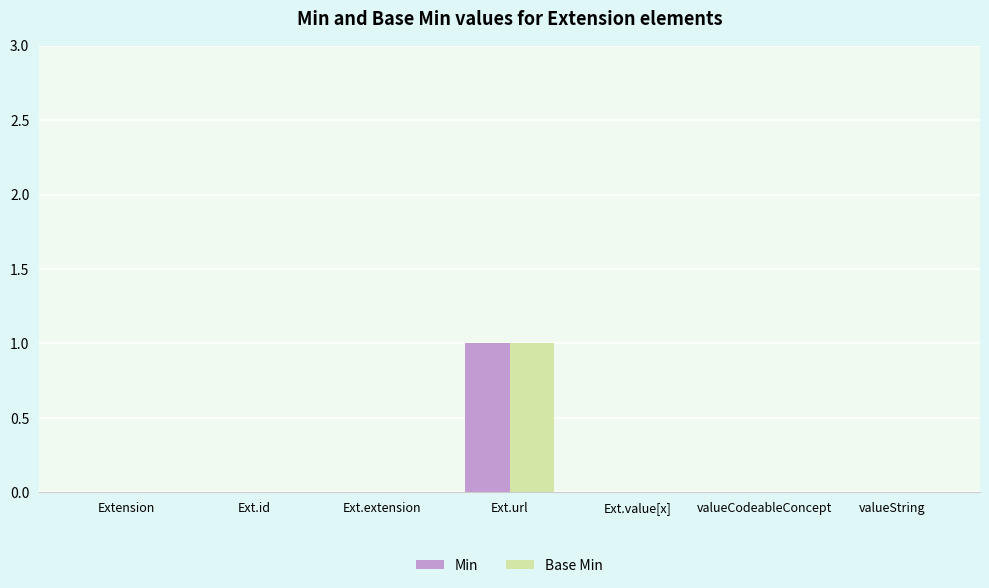

At which category is the sum across all series the highest?

Ext.url